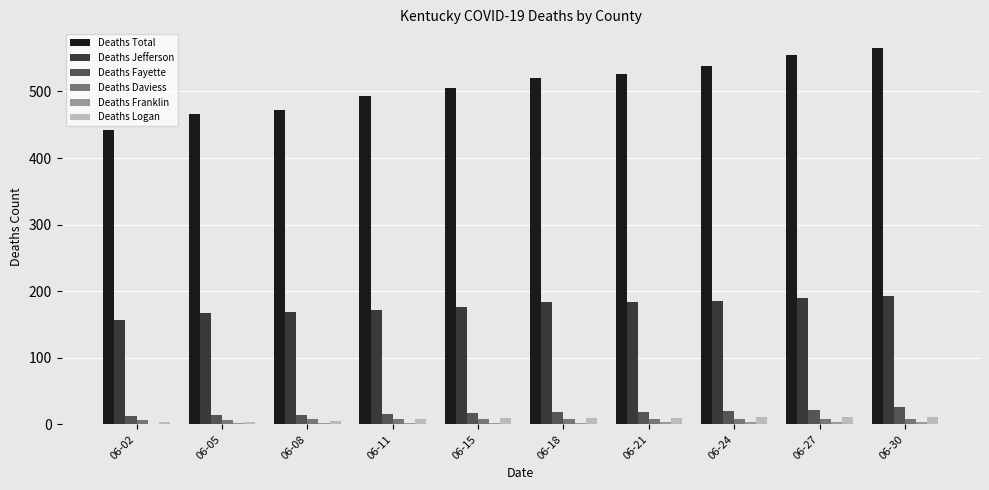

What is the greatest value displayed?

565